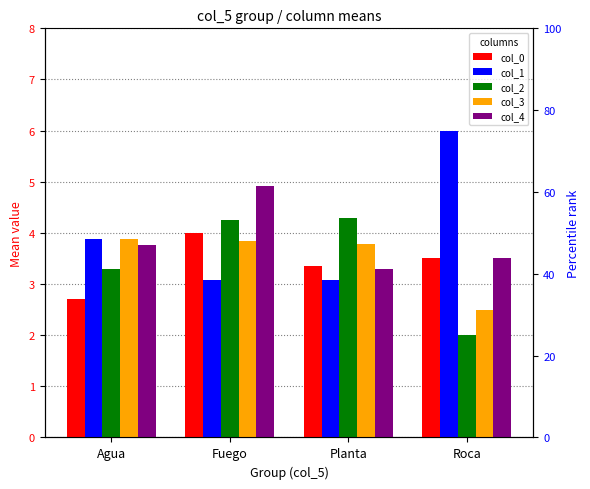

Where is col_1 nearest to the value 4?

Agua